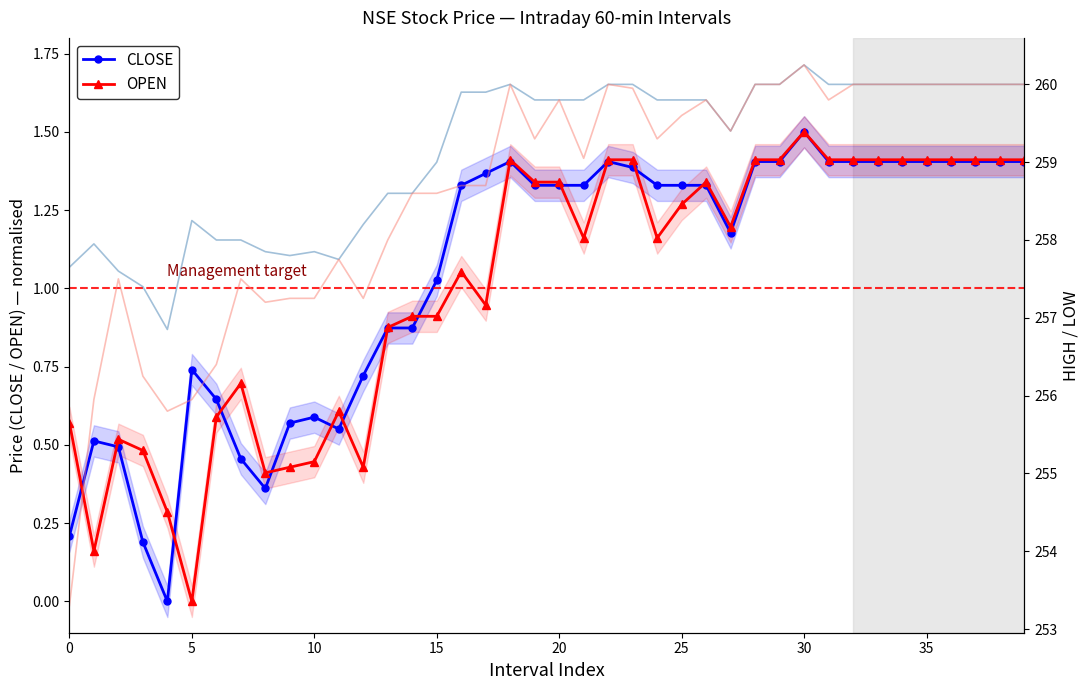

How many lines are shown in the chart?

4